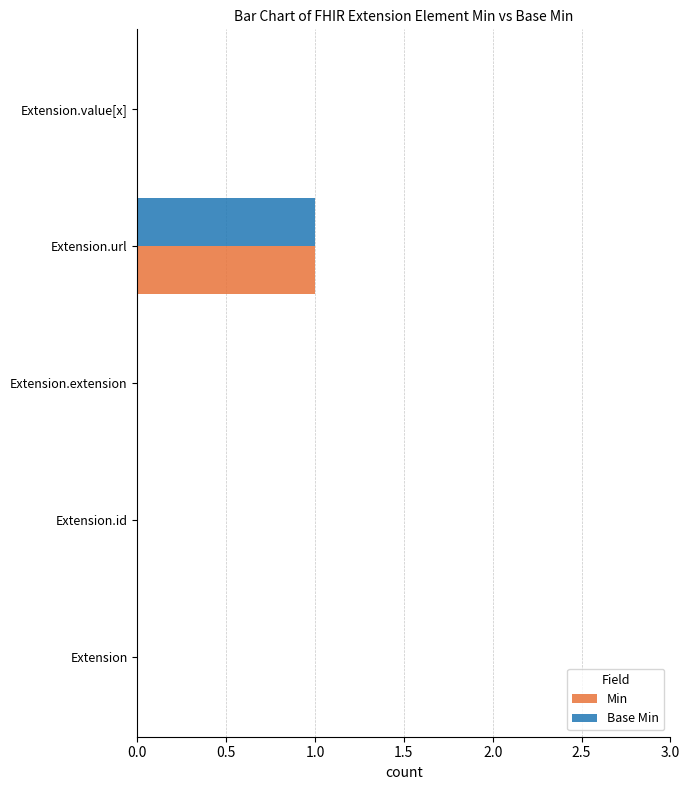

The Min series shows 0 at Extension.extension. True or false?

True